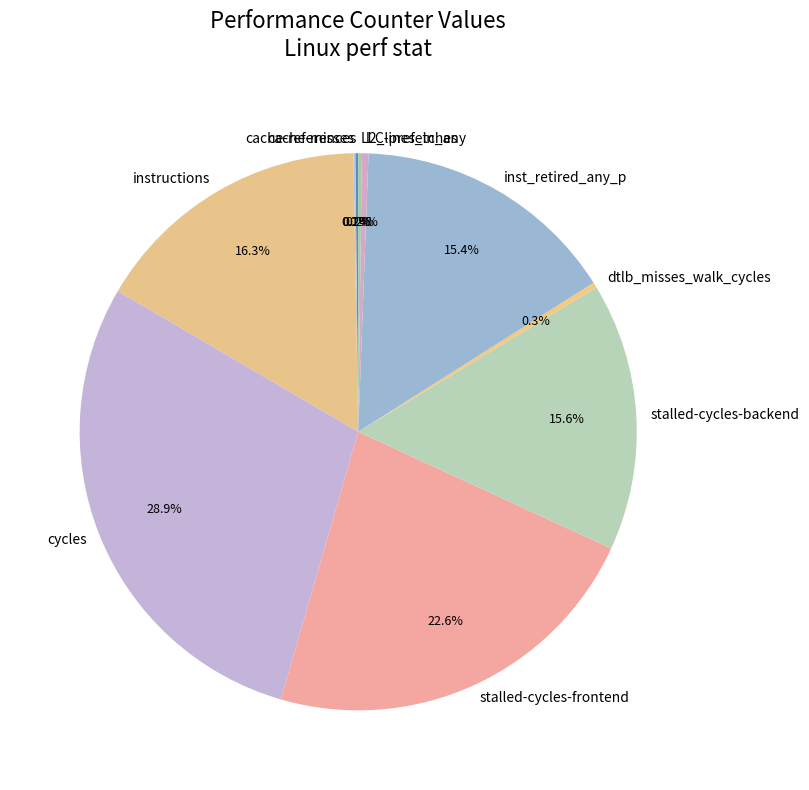

Is it true that dtlb_misses_walk_cycles is 0% of the pie?

True